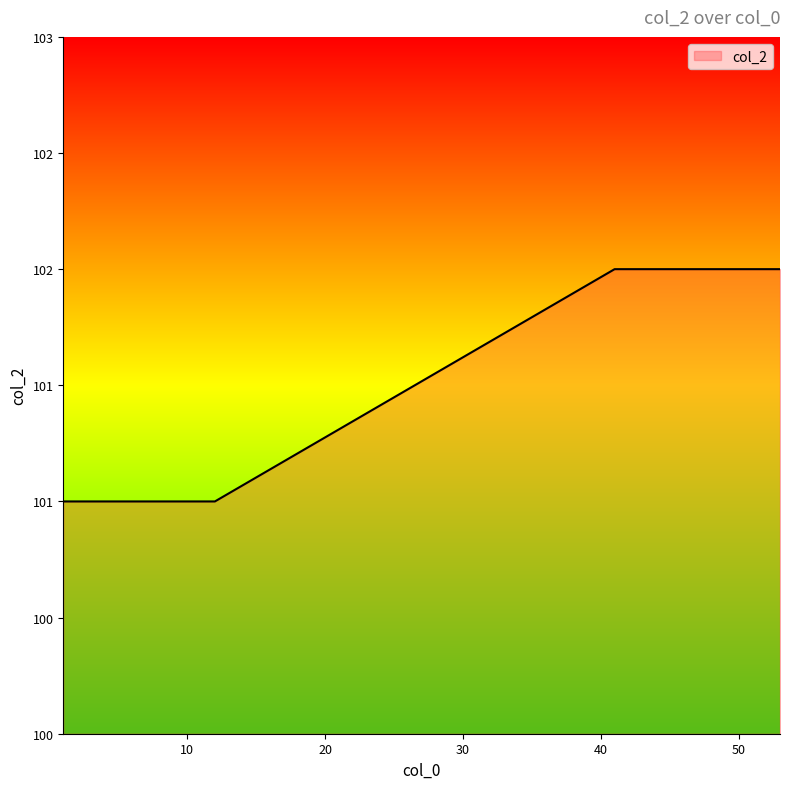

Does the chart display data point markers on the line(s)?

No